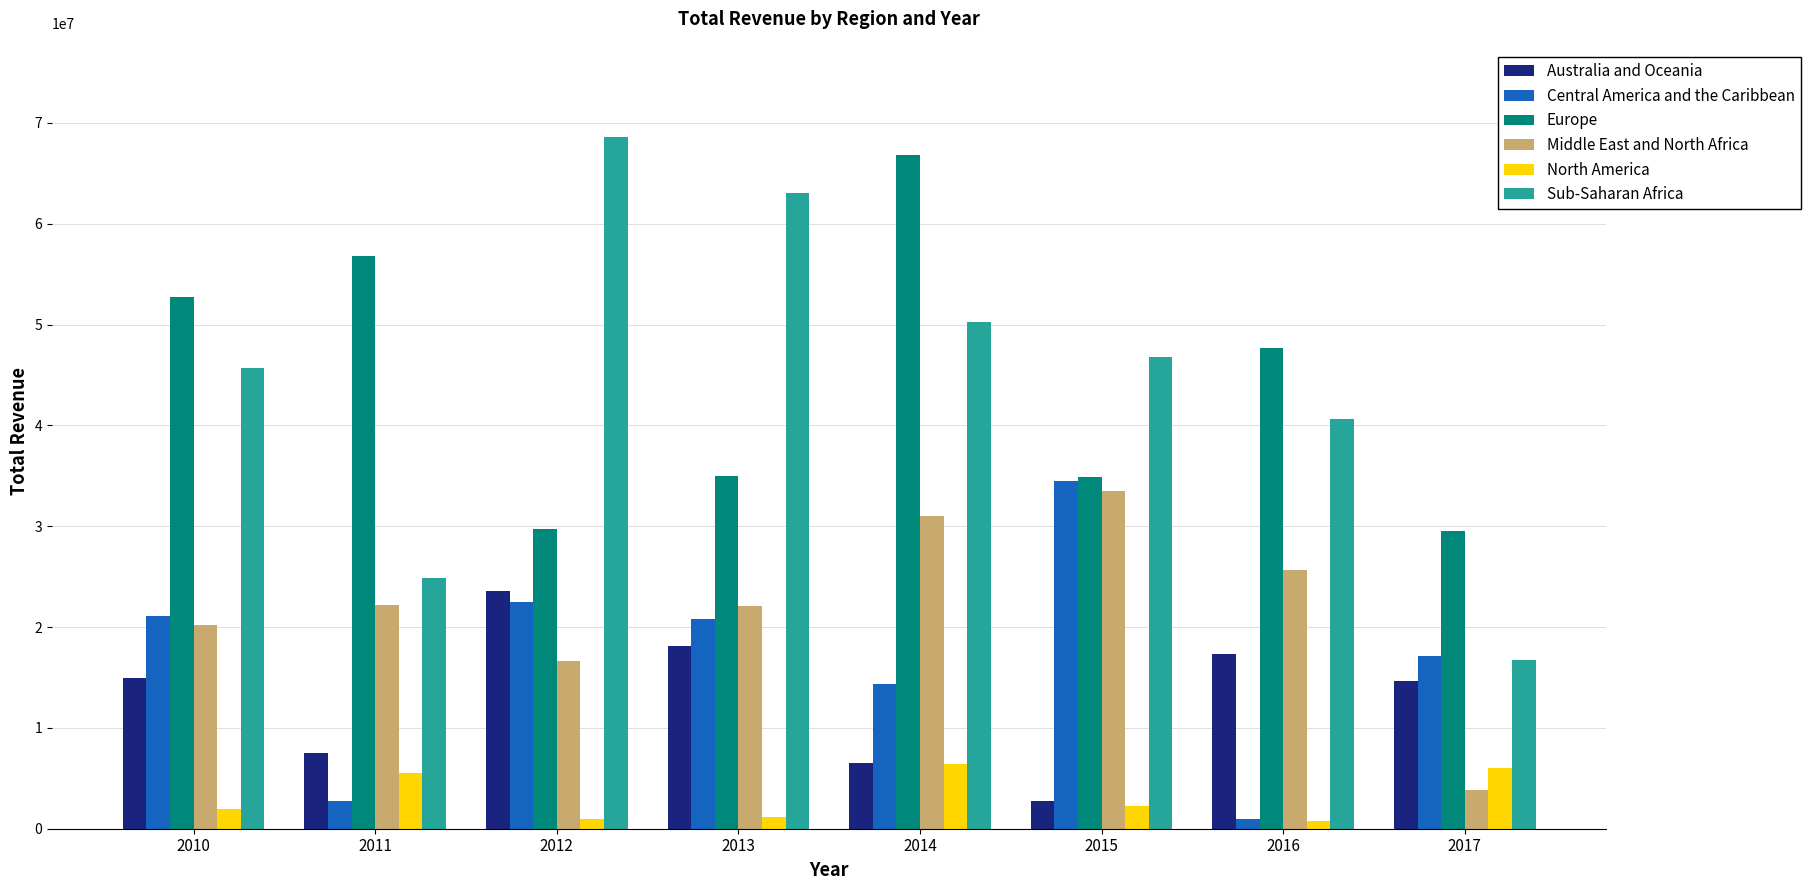

What is the maximum value shown in the chart?

68602862.2